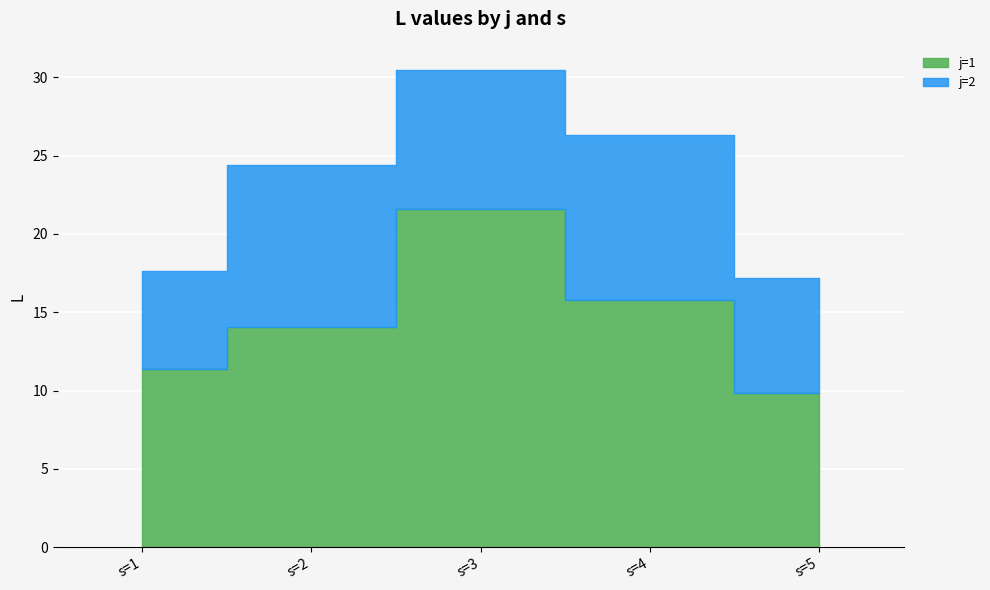

What is the sum of all j=2 values?

43.4